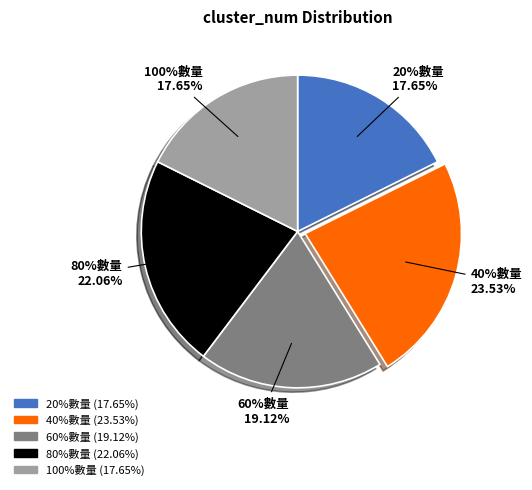

Which has a higher value, 100%數量 or 80%數量?

80%數量